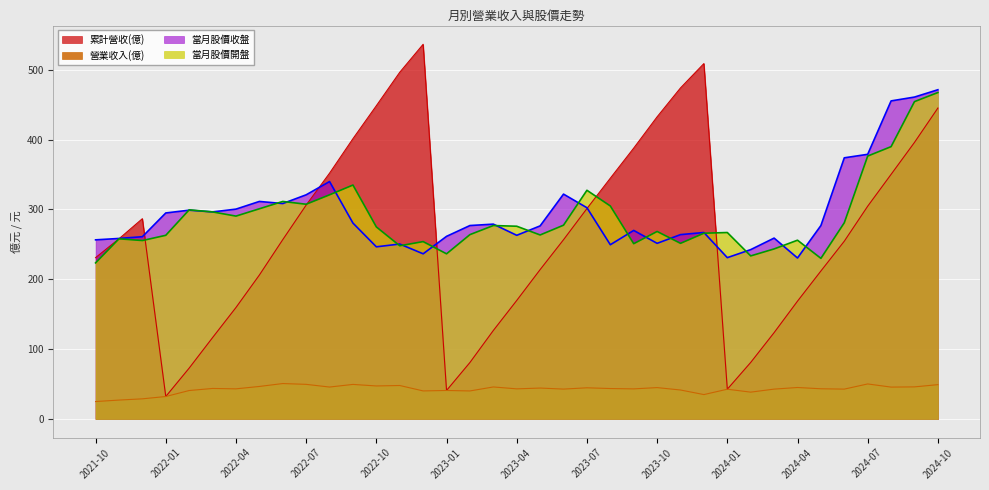

Which series has the largest range (max minus min)?

累計營收(億)